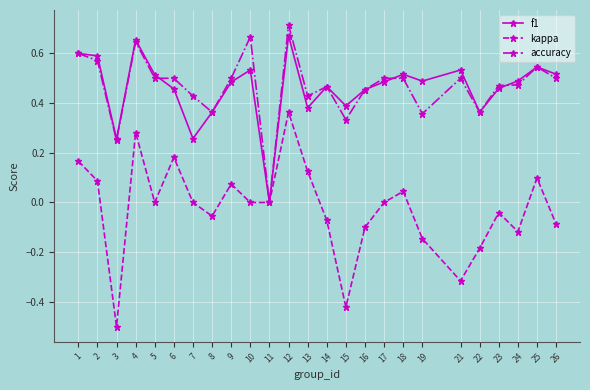

What is the sum of all accuracy values?

11.6